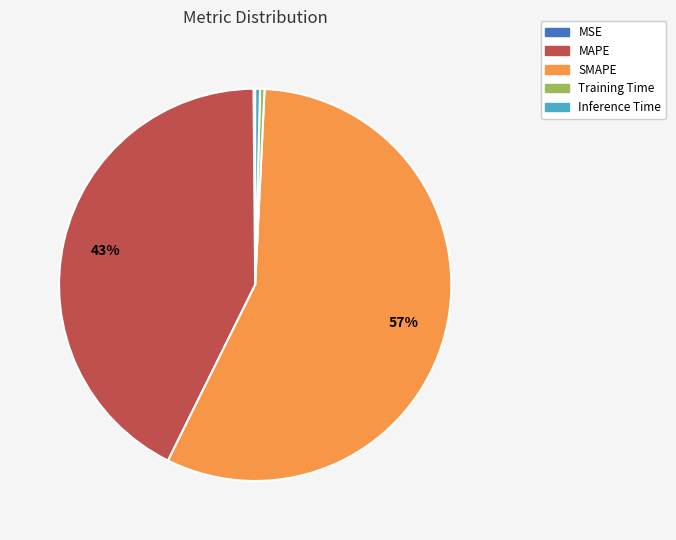

Which category has the biggest portion of the pie?

SMAPE